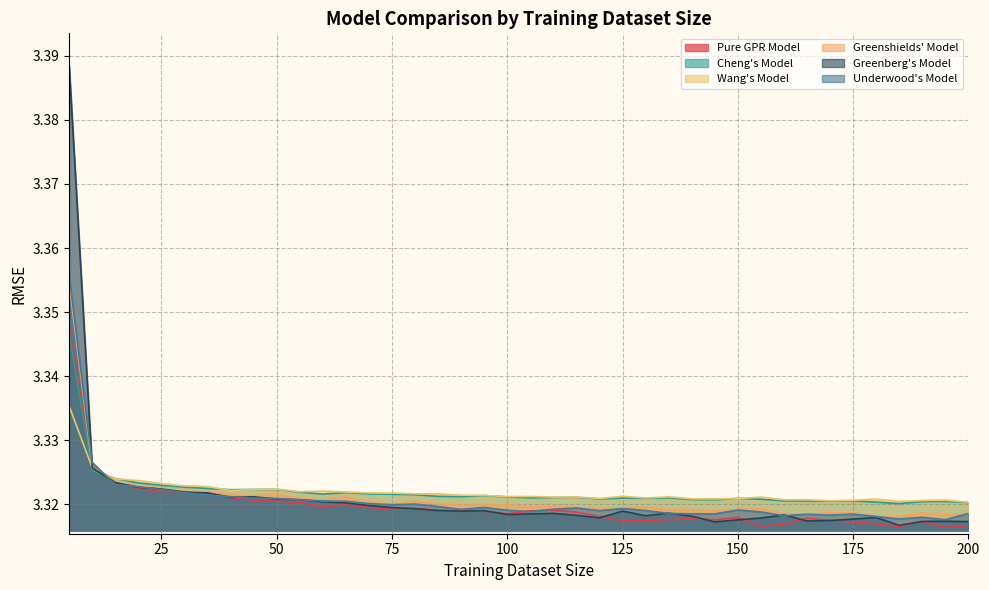

At 200, list the series in order from largest to smallest.

Wang's Model, Cheng's Model, Underwood's Model, Greenshields' Model, Greenberg's Model, Pure GPR Model